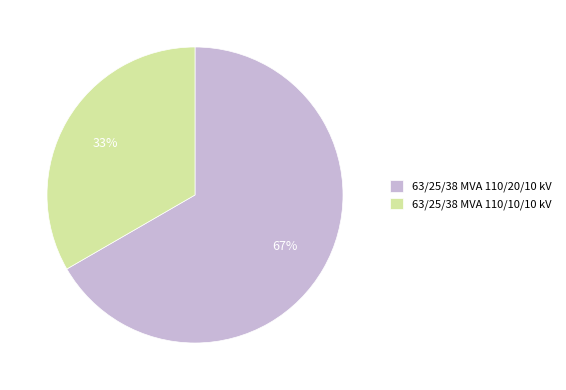

To the nearest percent, what percentage of the pie is 63/25/38 MVA 110/20/10 kV?

67%